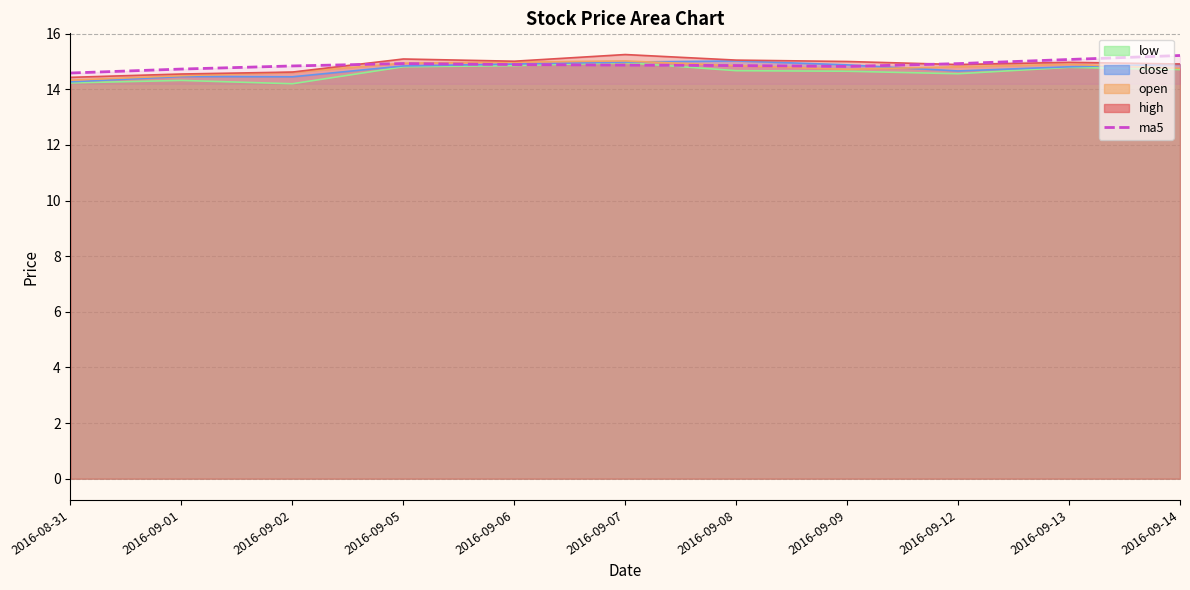

What is the change in value from 2016-09-02 to 2016-09-05?

+0.1